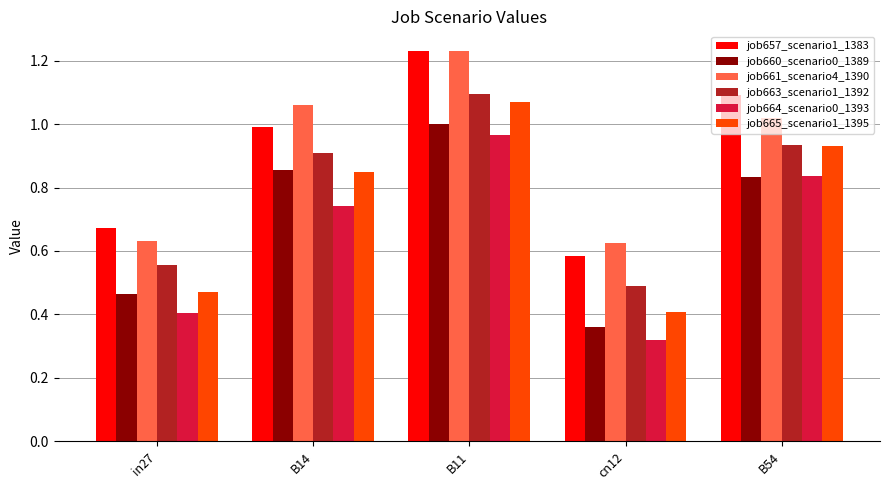

How many bars are there in each group?

6